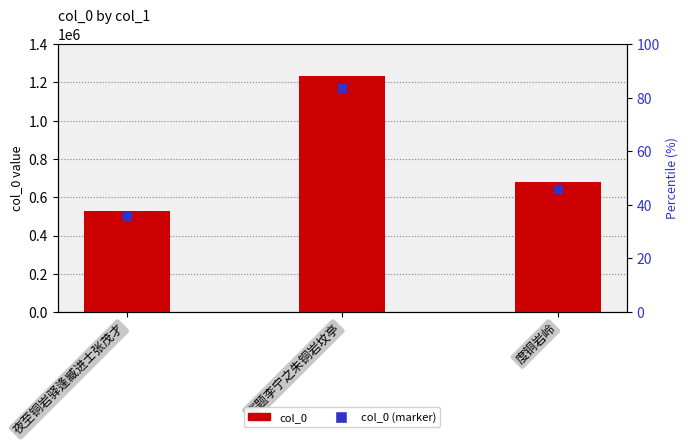

Which series reaches the maximum Y coordinate?

col_0